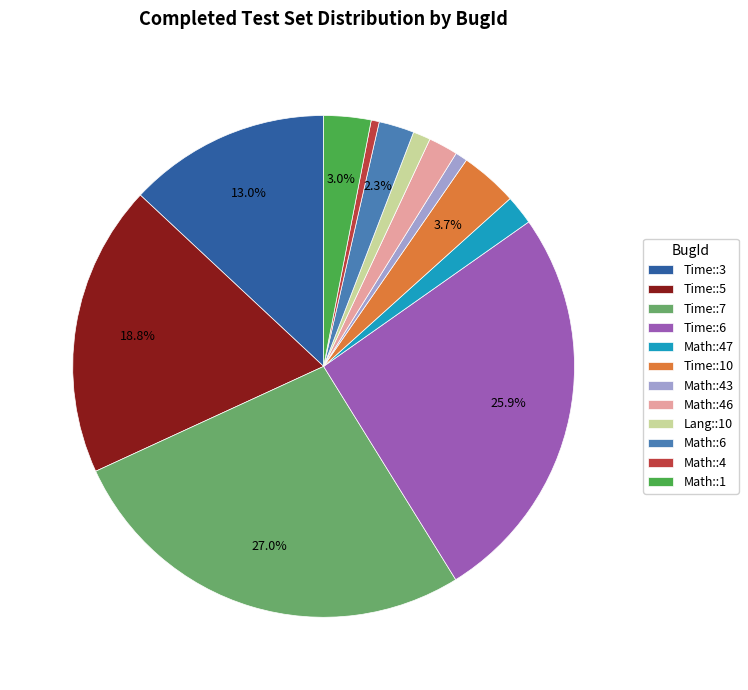

How many segments does this pie chart have?

12